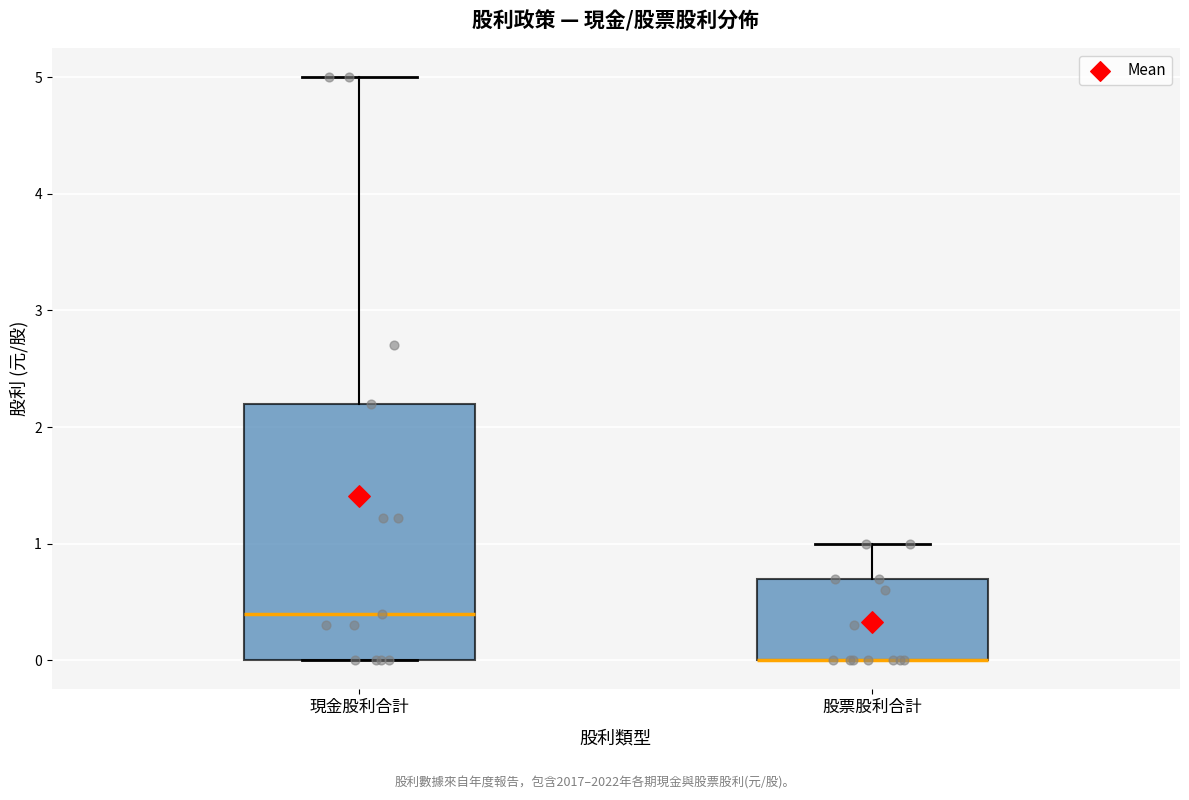

Reading left to right, read every box against the y-axis: the position of its median line, the range the box covers, and the ends of its whiskers. The values are not printed on the chart, so give them approximately, as read against the axis.

現金股利合計: median 0.4, box 0.0 to 2.2, whiskers 0.0 to 5.0
股票股利合計: median 0.0 (drawn on the box's lower edge), box 0.0 to 0.7, whiskers 0.0 to 1.0